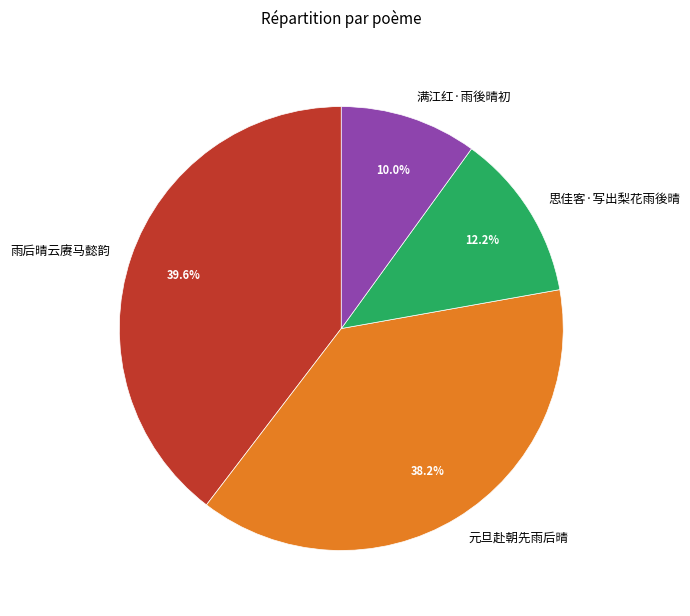

To the nearest percent, what portion does 元旦赴朝先雨后晴 represent?

38%